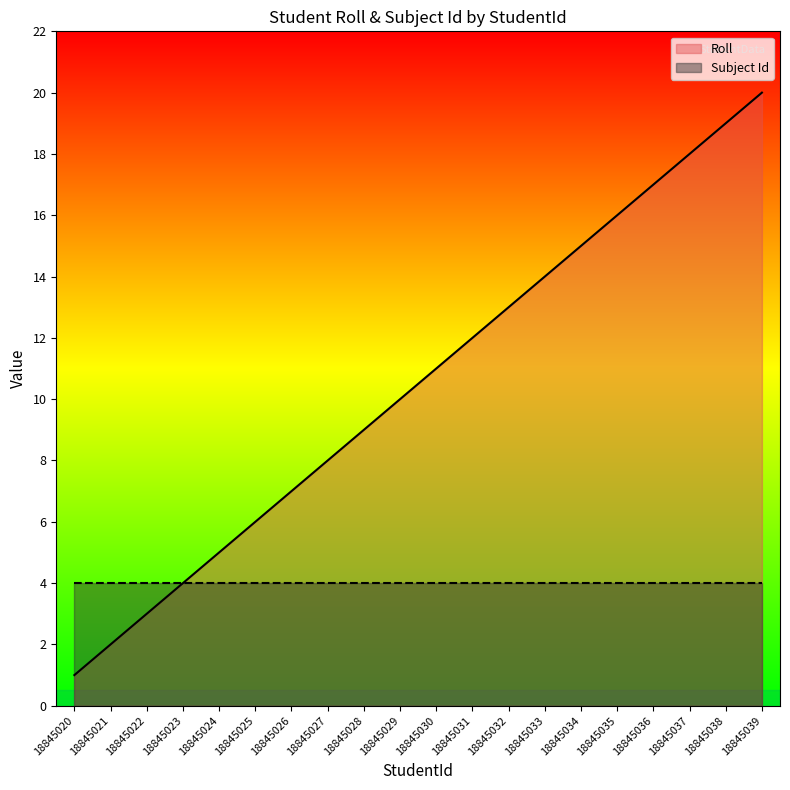

Reading left to right, what are all the values shown in this chart?

1	2	3	4	5	6	7	8	9	10	11	12	13	14	15	16	17	18	19	20